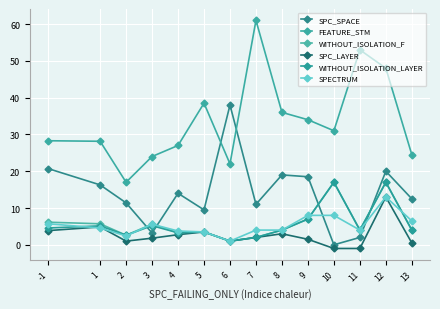

Which series has the widest spread of values?

FEATURE_STM